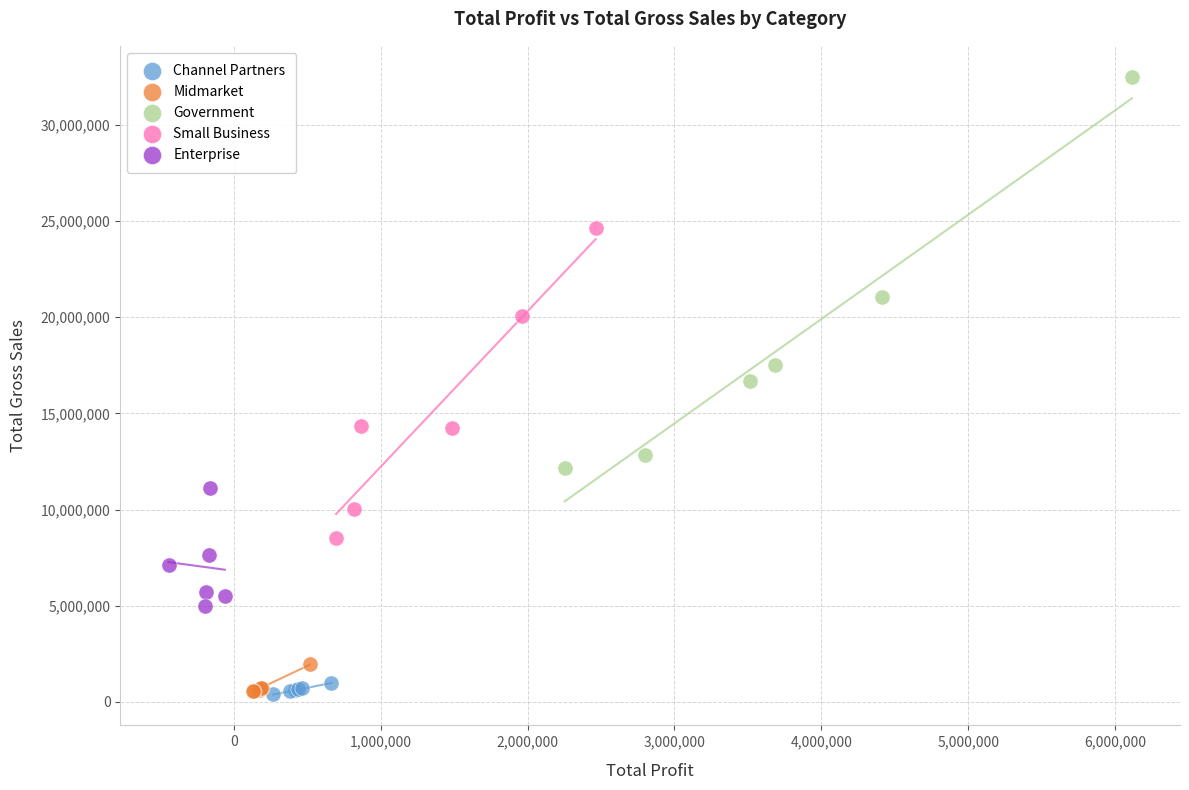

Which series has the widest spread of Y values?

Government